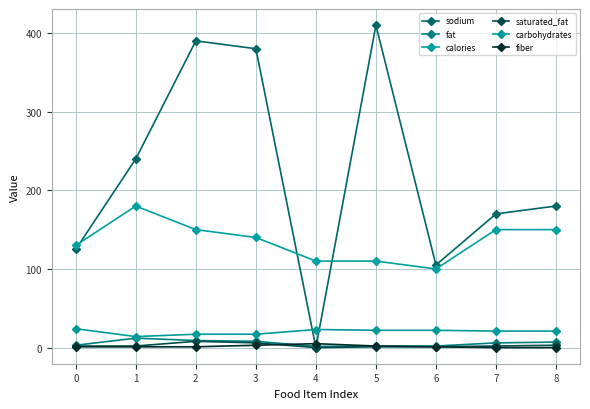

Does the chart display data point markers on the line(s)?

Yes